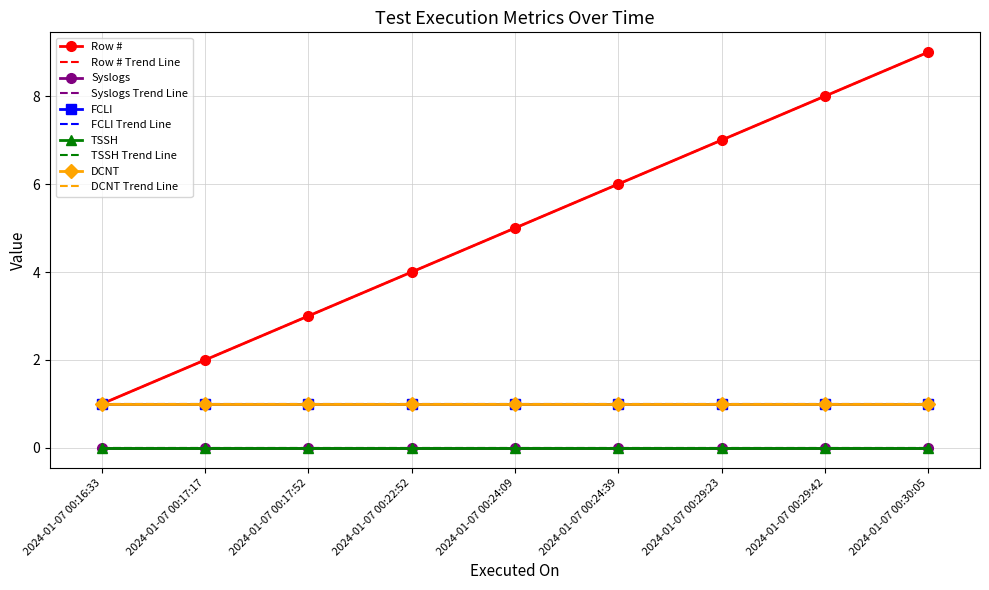

At which label does Syslogs reach its peak?

2024-01-07 00:16:33